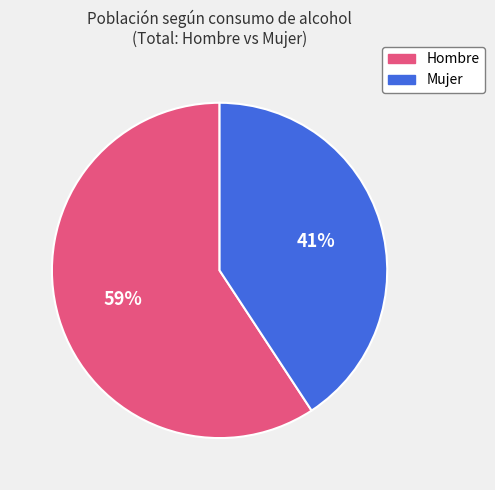

To the nearest percent, what is the difference between the largest and smallest slice percentages?

18%